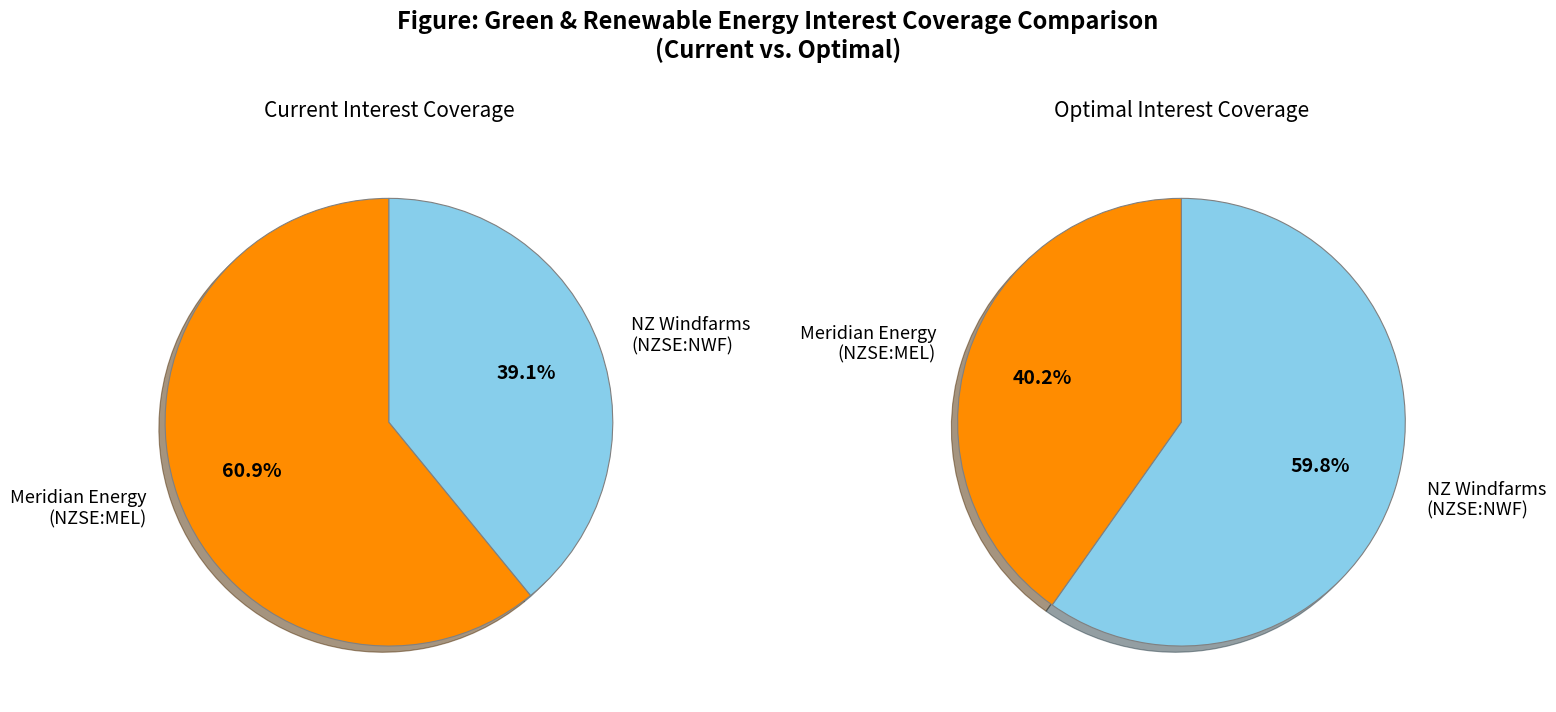

Which has a higher value, NZ Windfarms Limited (NZSE:NWF) or Meridian Energy Limited (NZSE:MEL)?

Meridian Energy Limited (NZSE:MEL)